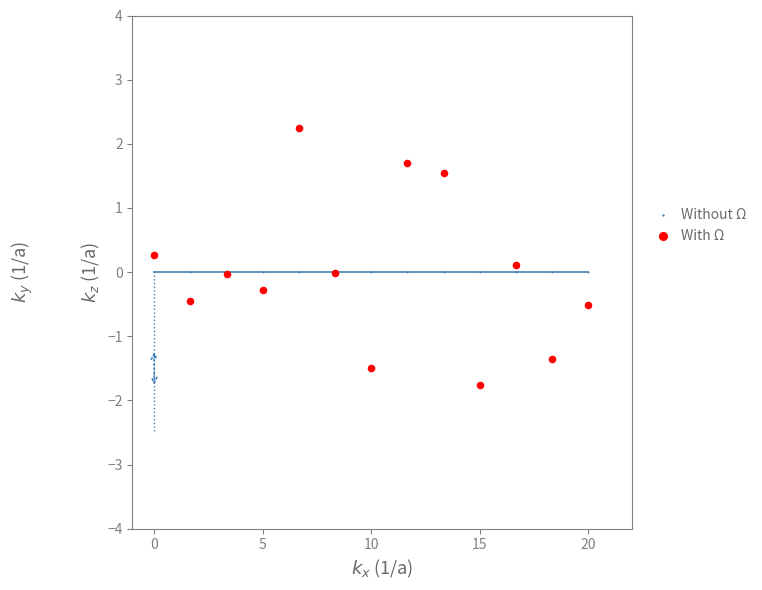

Which series contains the highest Y value?

With Ω